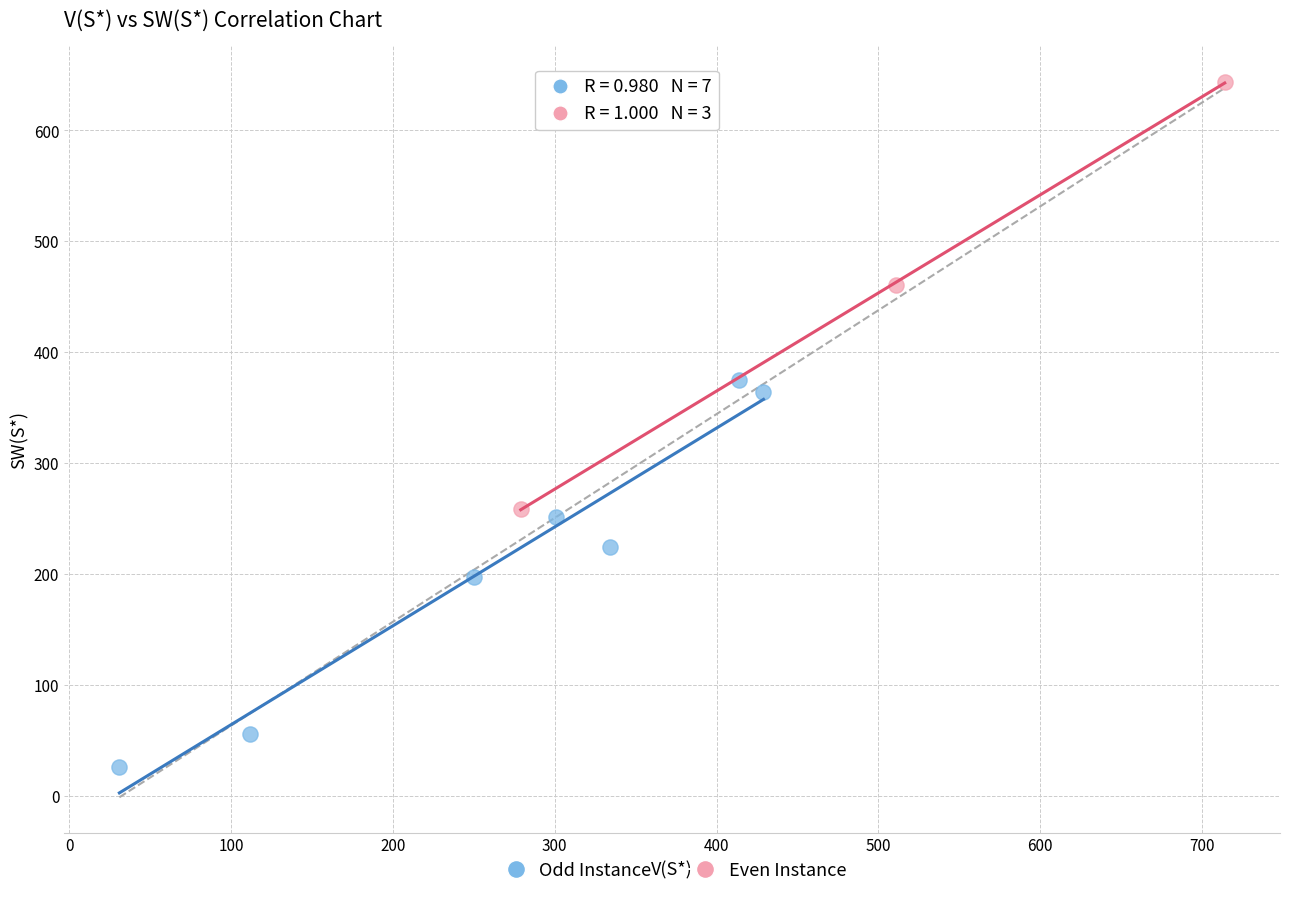

Which series reaches the minimum Y coordinate?

Odd Instance